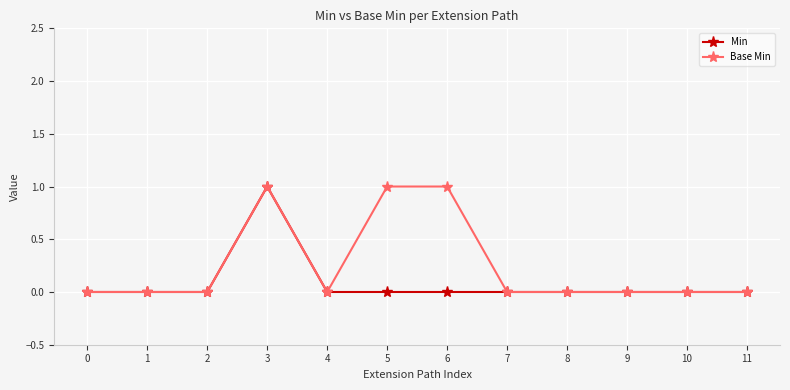

Reading right to left, transcribe all the data shown in this chart.

Min: 11=0	10=0	9=0	8=0	7=0	6=0	5=0	4=0	3=1	2=0	1=0	0=0
Base Min: 11=0	10=0	9=0	8=0	7=0	6=1	5=1	4=0	3=1	2=0	1=0	0=0